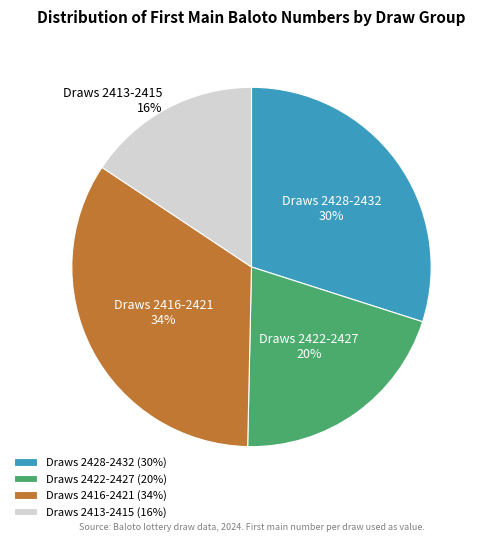

Do Draws 2422-2427 and Draws 2413-2415 together represent more than half of the pie?

No